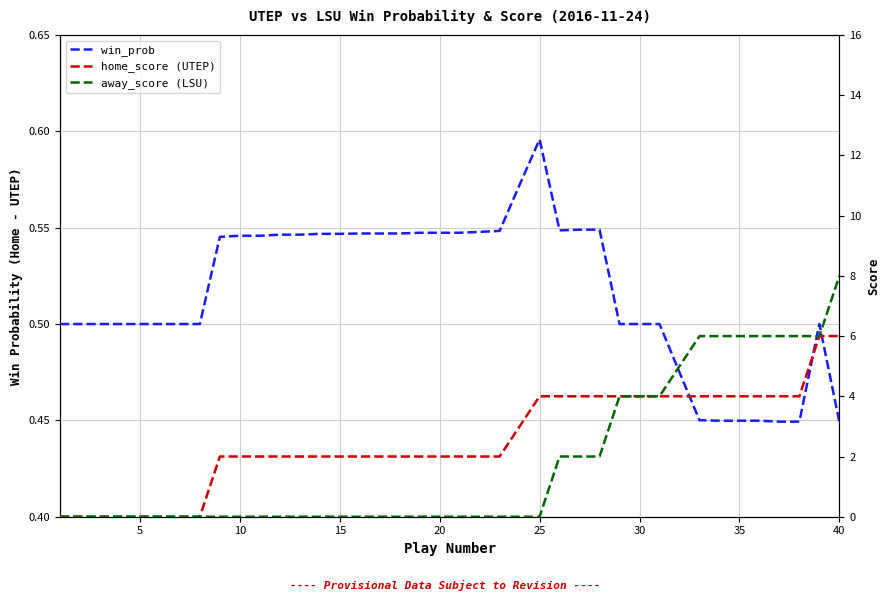

True or false: home_score (UTEP) has more than 1 points higher than both neighbors.

False